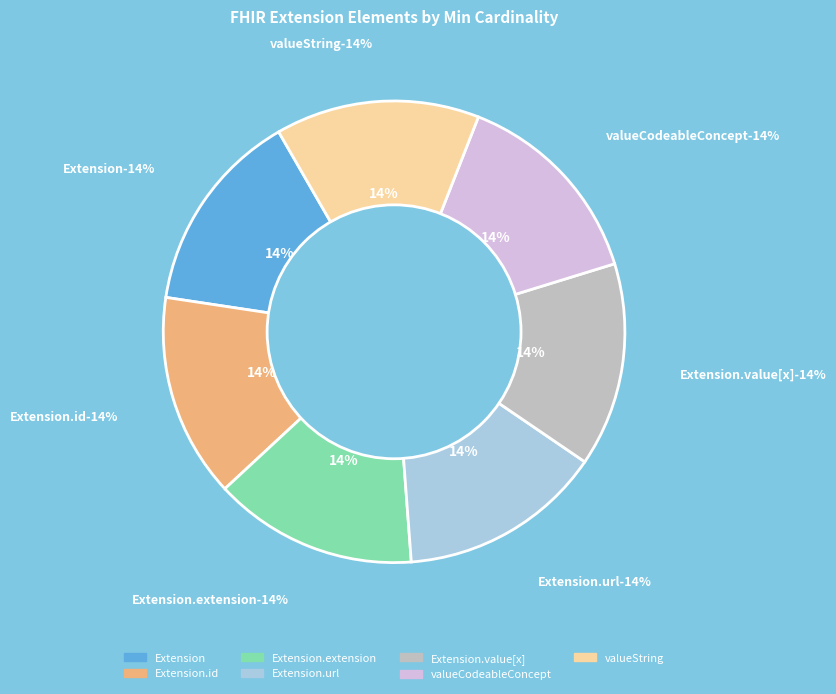

Is there a majority slice in this chart?

Yes